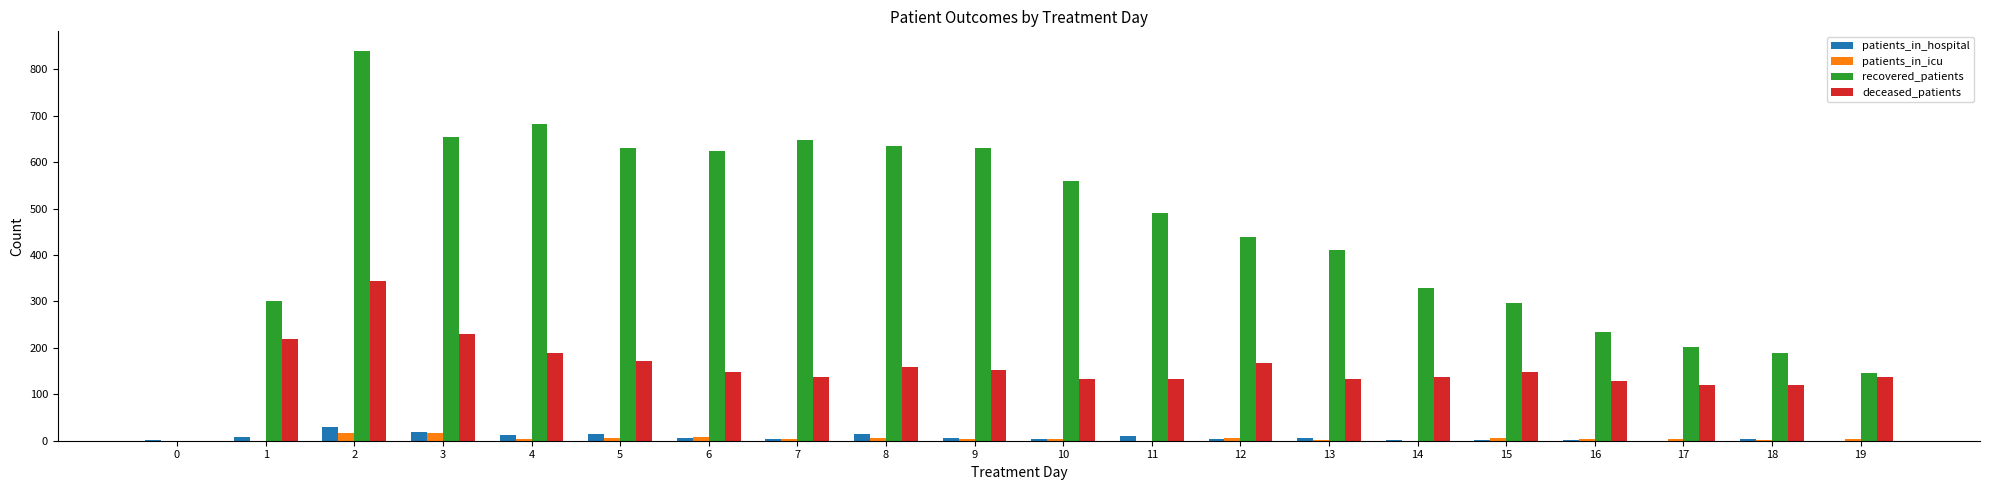

What is the sum of all patients_in_hospital values?

146